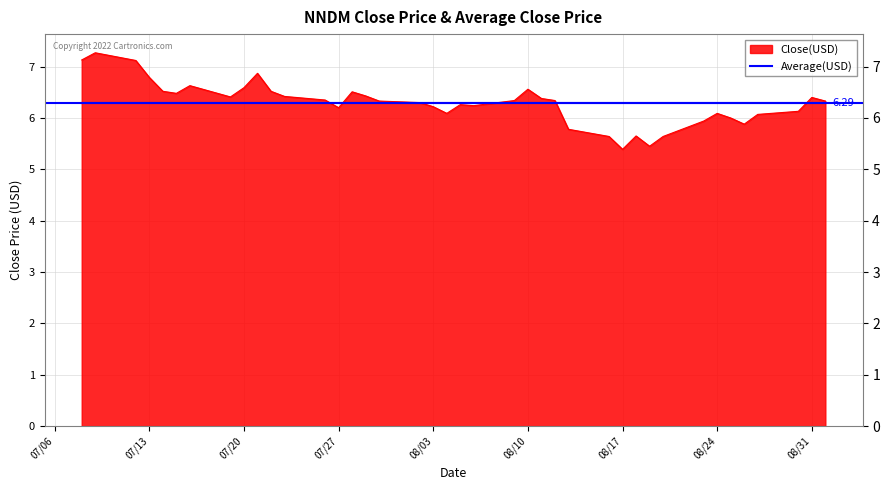

Does the chart display data point markers on the line(s)?

No